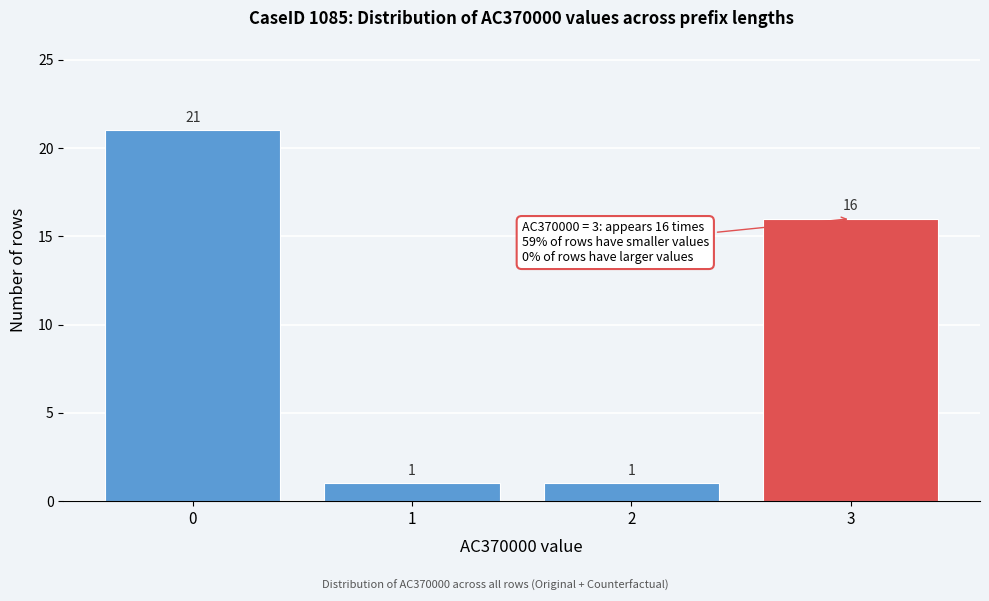

Reading left to right, transcribe this chart: for each bar, give the range it covers on the x-axis and its height.

-0.5 to 0.5: 21
0.5 to 1.5: 1
1.5 to 2.5: 1
2.5 to 3.5: 16